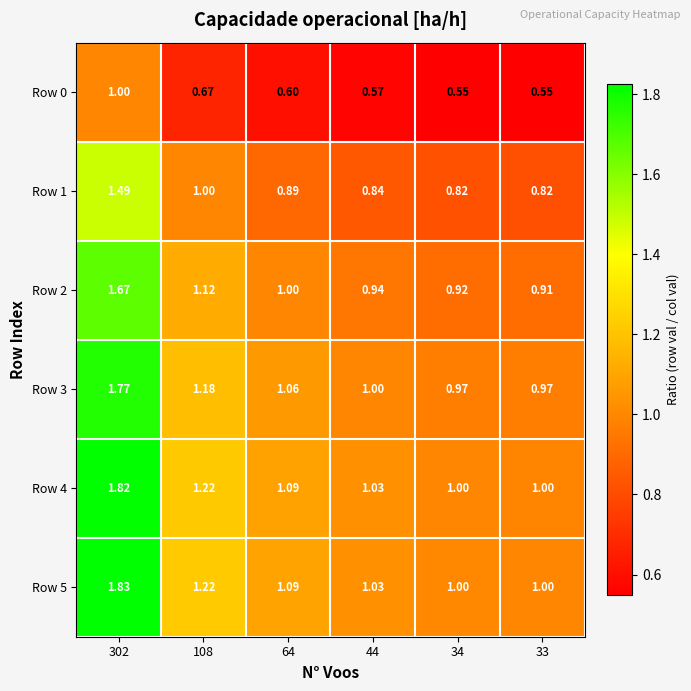

Which series has the largest total across all categories?

Row 5